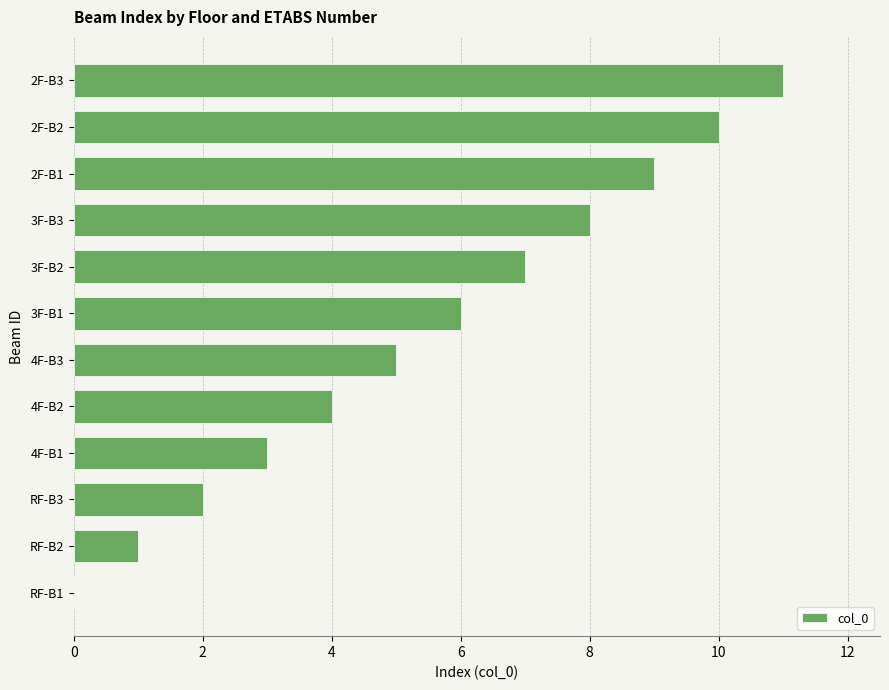

The value at 4F-B2 is 1. True or false?

False